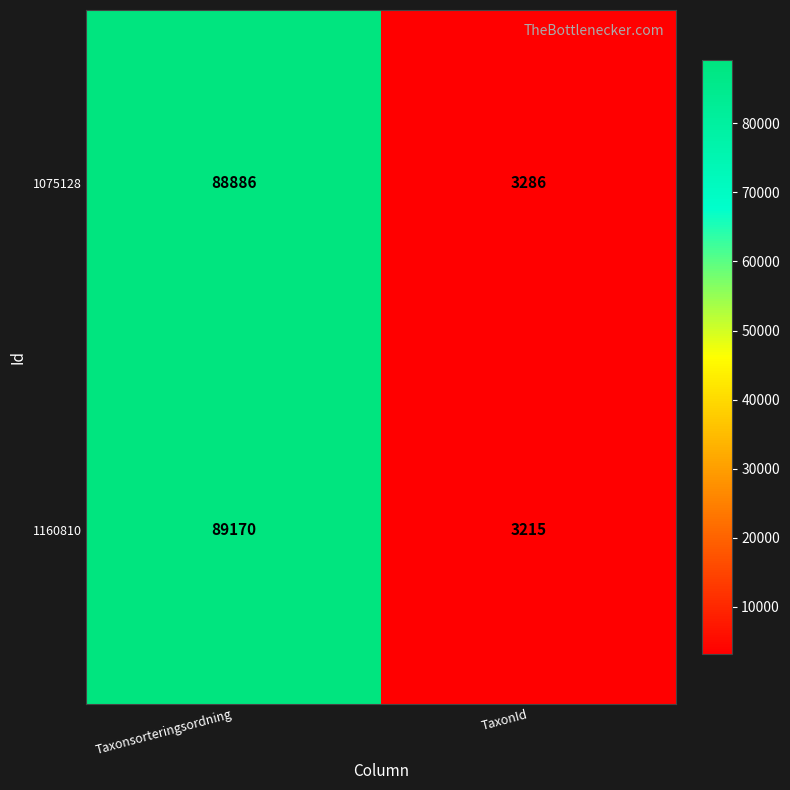

Which series changed the most between Taxonsorteringsordning and TaxonId?

1160810